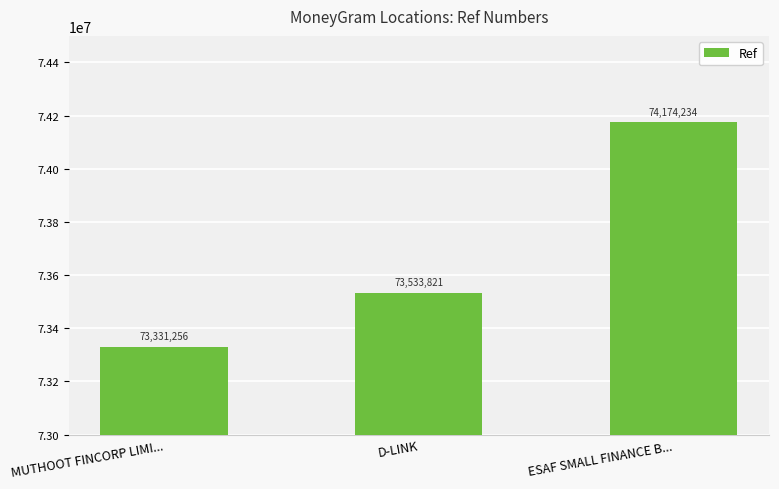

What is the value of the 2nd bar from the left?

73533821